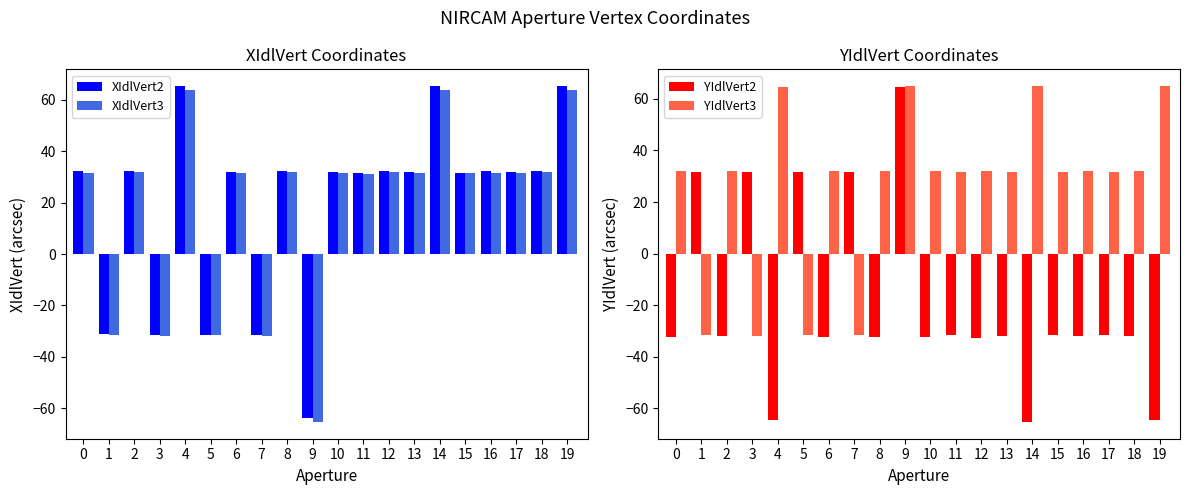

Reading left to right, transcribe all the data shown in this chart.

XIdlVert2: 0=32.2	1=-31.3	2=32.2	3=-31.5	4=65.2	5=-31.4	6=32.1	7=-31.4	8=32.3	9=-63.8	10=32.1	11=31.6	12=32.3	13=31.9	14=65.3	15=31.7	16=32.2	17=31.8	18=32.2	19=65.4
XIdlVert3: 0=31.7	1=-31.6	2=31.8	3=-31.9	4=63.7	5=-31.7	6=31.7	7=-31.8	8=31.9	9=-65.4	10=31.7	11=31.3	12=31.9	13=31.5	14=63.8	15=31.4	16=31.7	17=31.4	18=31.8	19=63.8
YIdlVert2: 0=-32.2	1=31.6	2=-32.1	3=31.8	4=-64.6	5=31.6	6=-32.2	7=31.7	8=-32.5	9=64.7	10=-32.2	11=-31.7	12=-32.5	13=-31.8	14=-65.3	15=-31.5	16=-32.1	17=-31.6	18=-32.1	19=-64.7
YIdlVert3: 0=31.9	1=-31.7	2=32.2	3=-31.8	4=64.5	5=-31.5	6=32.1	7=-31.6	8=32.1	9=64.9	10=31.9	11=31.6	12=32.2	13=31.8	14=64.8	15=31.6	16=31.9	17=31.7	18=32.1	19=64.9